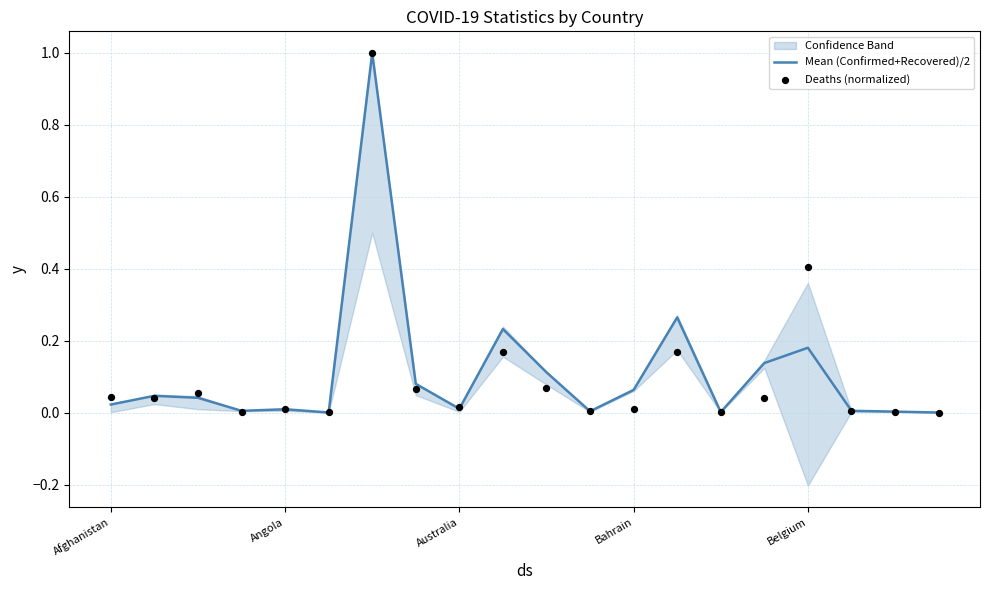

Which series has the largest total across all categories?

Mean (Confirmed+Recovered)/2